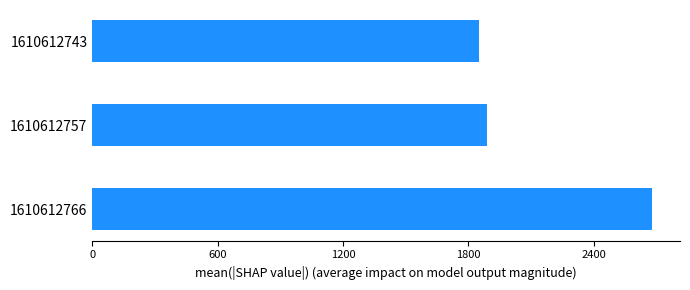

What is the smallest value displayed?

1853